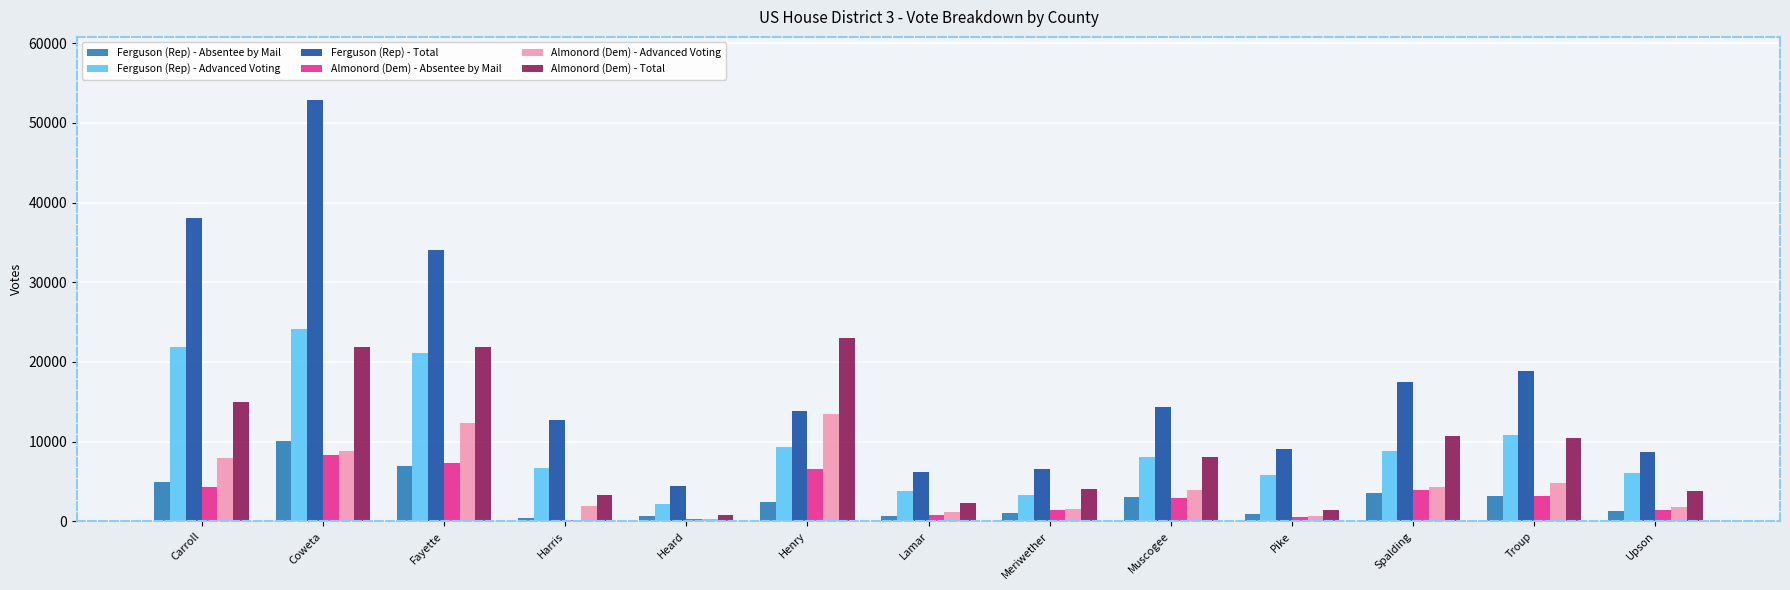

What is the sum of all Almonord (Dem) - Total values?

126453